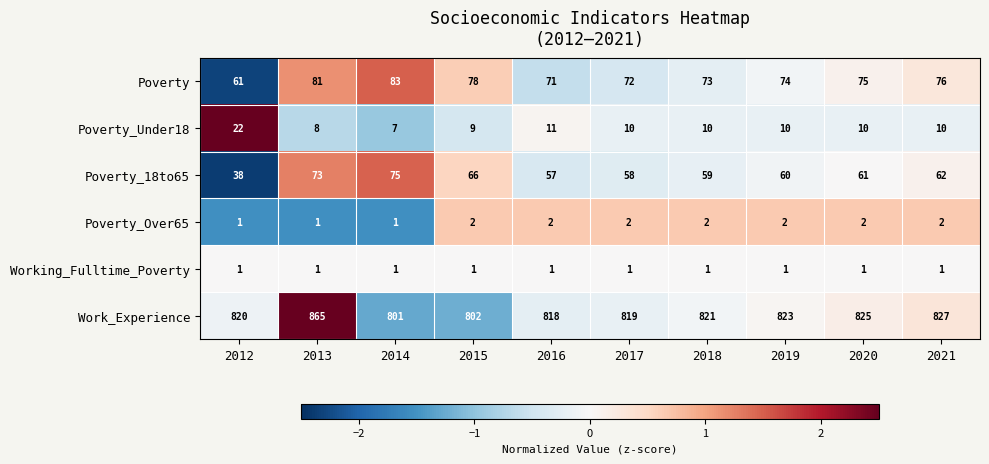

What is the sum of the Poverty_Over65 values at 2014 and 2021?

3